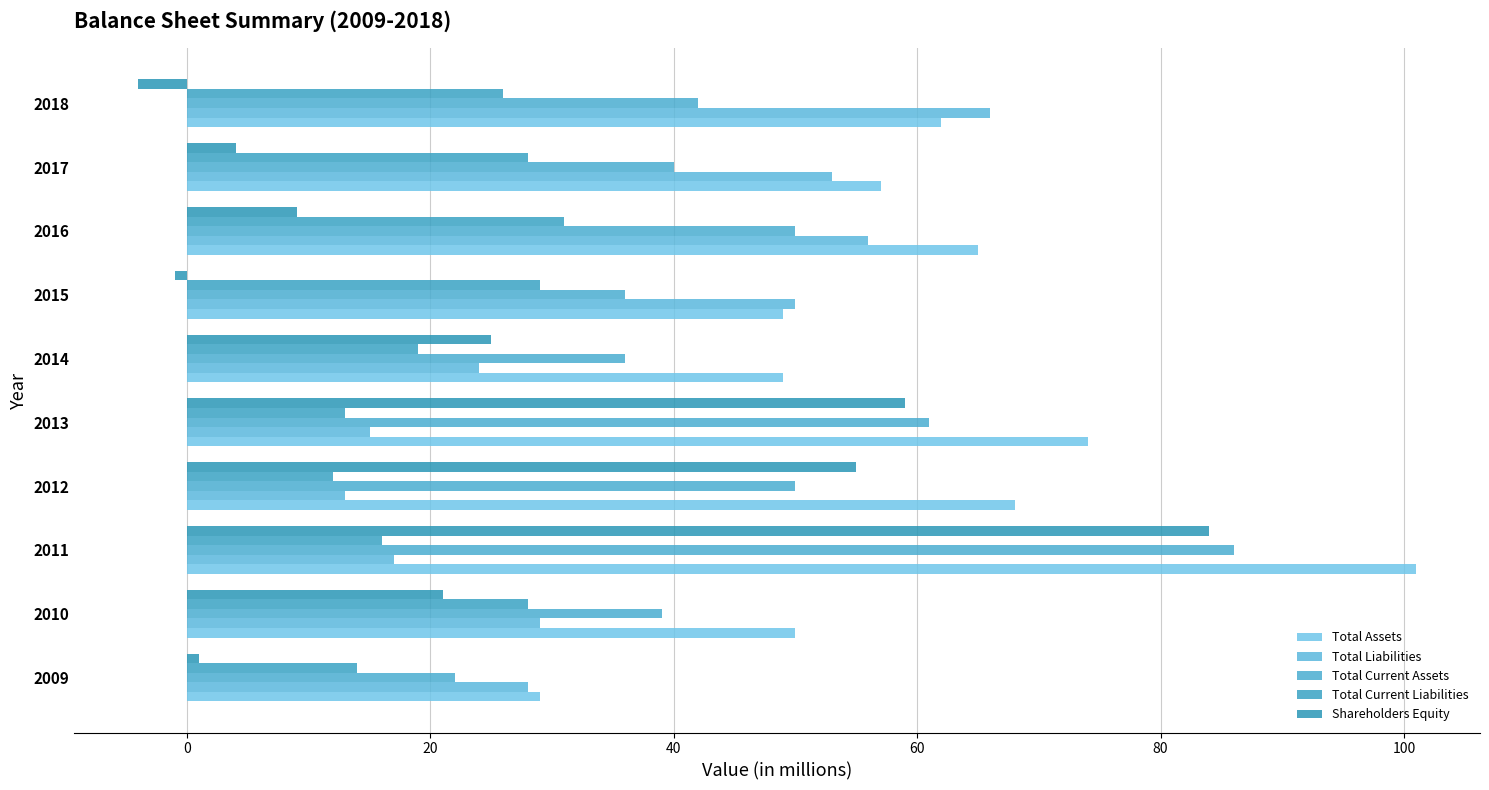

What is the lowest value of the Total Current Liabilities series?

12